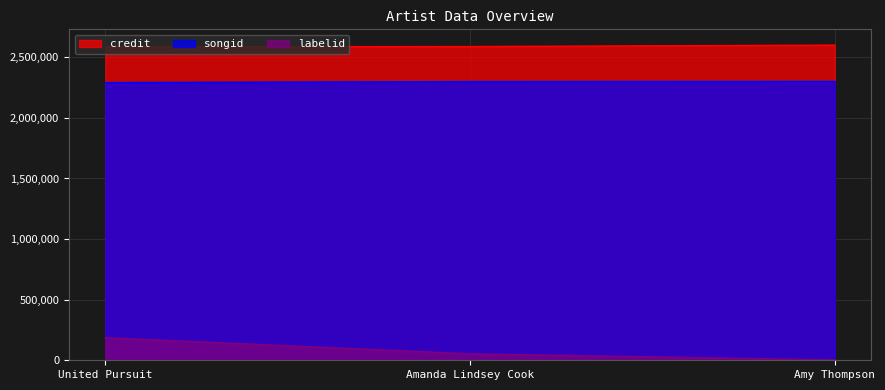

What is the sum of all labelid values?

243203